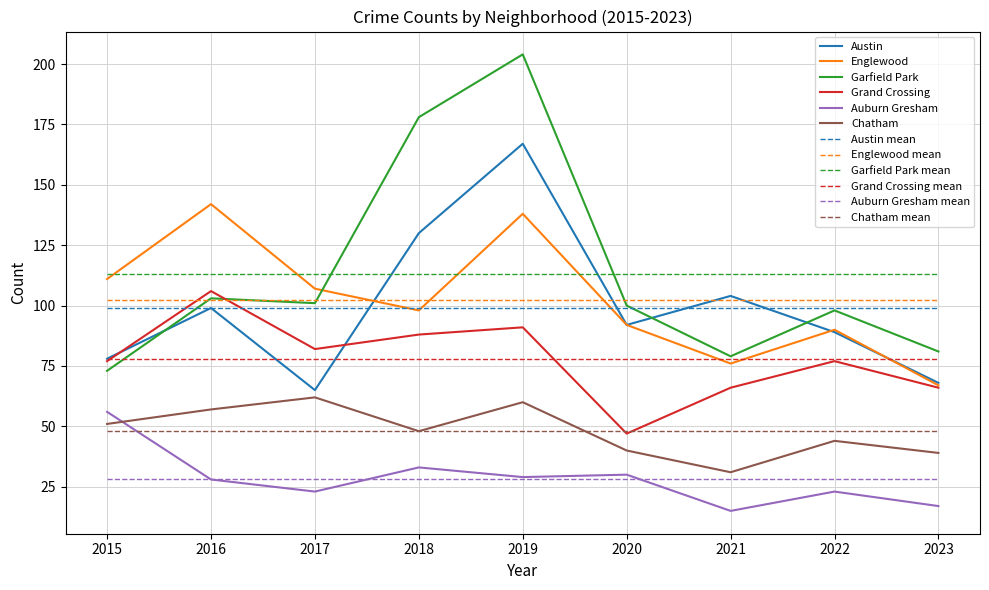

What is the smallest value displayed?

15.0